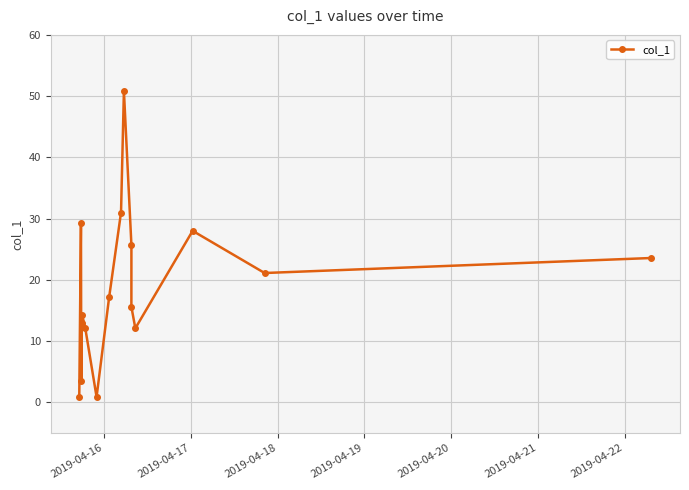

What is the difference between the maximum and minimum values?

50.0